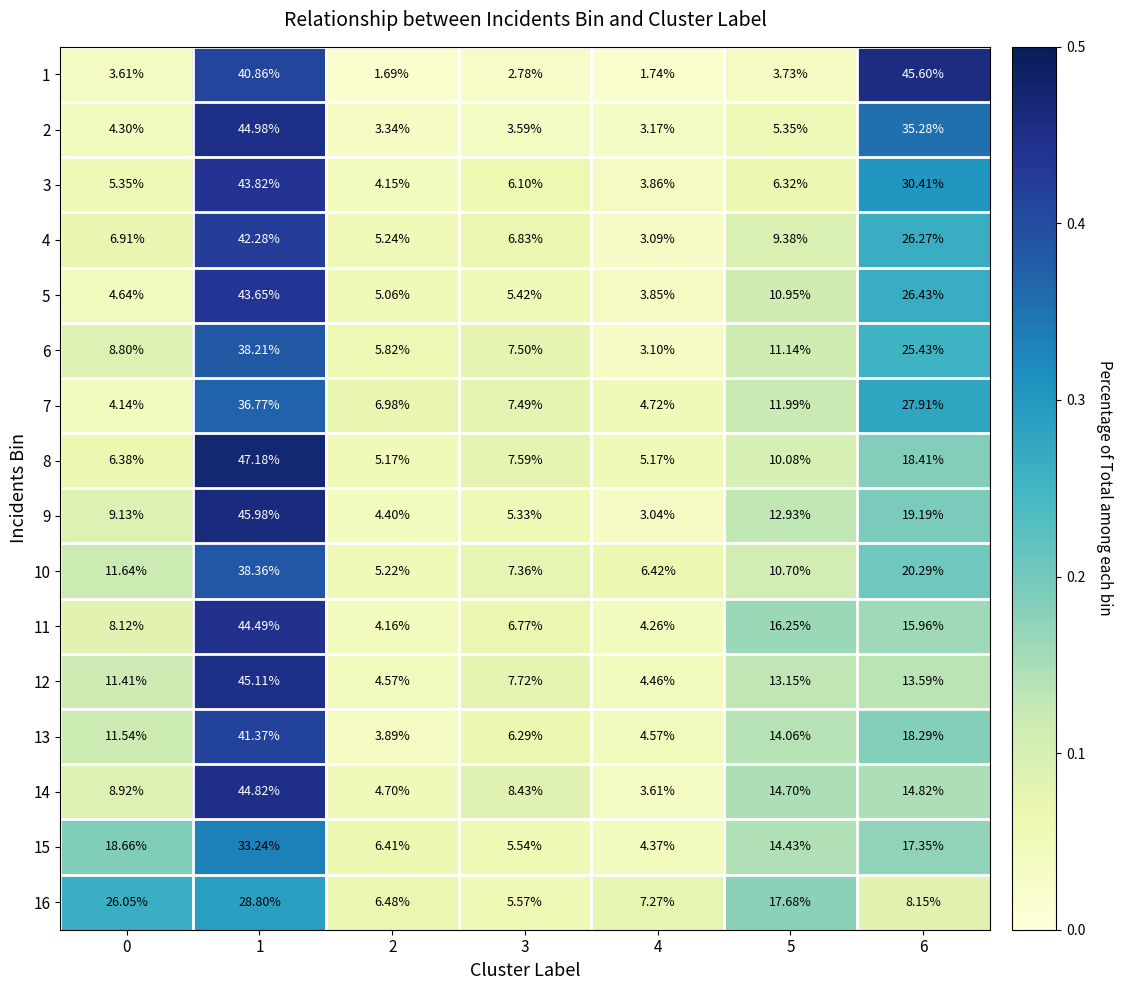

At which category is the sum across all series the highest?

1